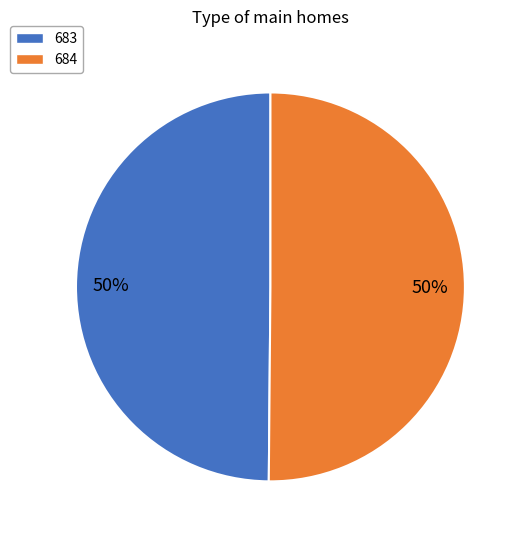

To the nearest percent, what portion does 683 represent?

50%